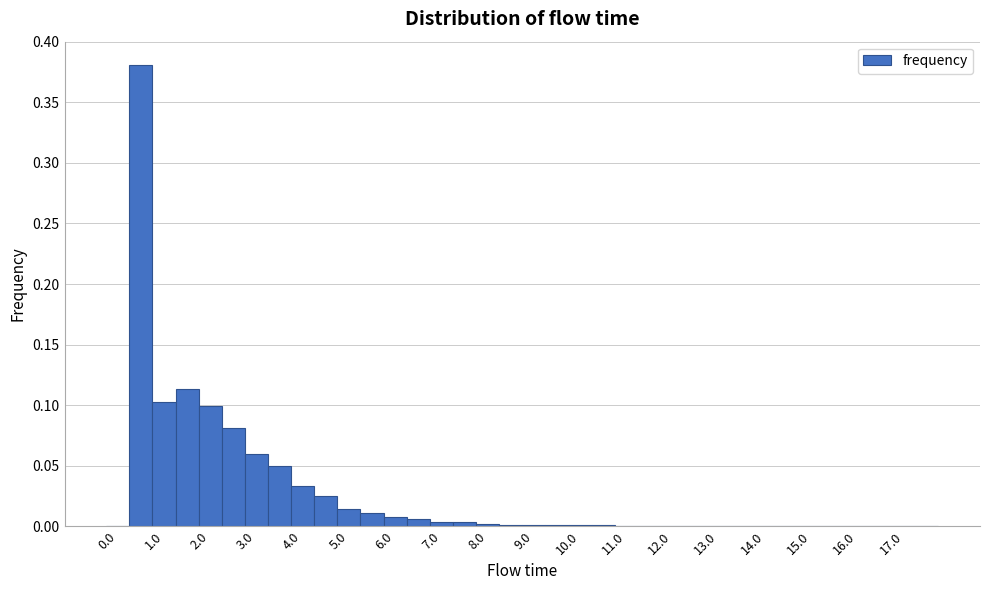

Reading left to right, transcribe this chart: for each bar, give the range it covers on the x-axis and its height. Neither the bar edges nor the heights are printed on the chart, so give them approximately, as read against the axes.

-0.25 to 0.25: 0
0.25 to 0.75: 0.380
0.75 to 1.25: 0.100
1.25 to 1.75: 0.115
1.75 to 2.25: 0.100
2.25 to 2.75: 0.080
2.75 to 3.25: 0.060
3.25 to 3.75: 0.050
3.75 to 4.25: 0.035
4.25 to 4.75: 0.025
4.75 to 5.25: 0.015
5.25 to 5.75: 0.010
5.75 to 6.25: 0.010
6.25 to 6.75: 0.005
6.75 to 7.25: under 0.005
7.25 to 7.75: under 0.005
7.75 to 8.25: under 0.005
8.25 to 8.75: under 0.005
8.75 to 9.25: under 0.005
9.25 to 9.75: under 0.005
9.75 to 10.25: under 0.005
10.25 to 10.75: under 0.005
10.75 to 11.25: under 0.005
11.25 to 11.75: under 0.005
11.75 to 12.25: under 0.005
12.25 to 12.75: under 0.005
12.75 to 13.25: under 0.005
13.25 to 13.75: under 0.005
13.75 to 14.25: under 0.005
14.25 to 14.75: under 0.005
14.75 to 15.25: under 0.005
15.25 to 15.75: under 0.005
15.75 to 16.25: 0
16.25 to 16.75: under 0.005
16.75 to 17.25: under 0.005
17.25 to 17.75: 0